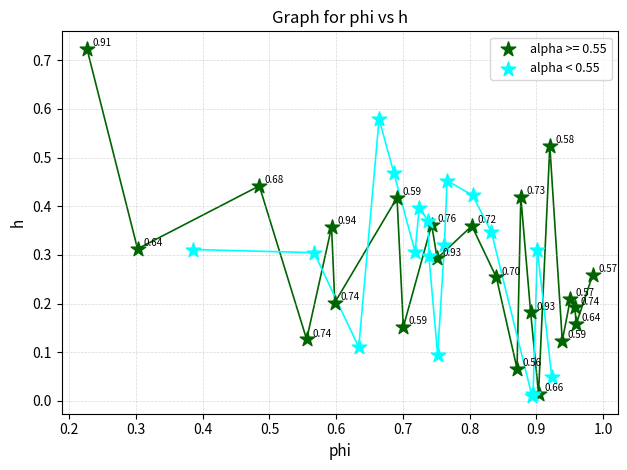

Which series reaches the maximum Y coordinate?

alpha >= 0.55